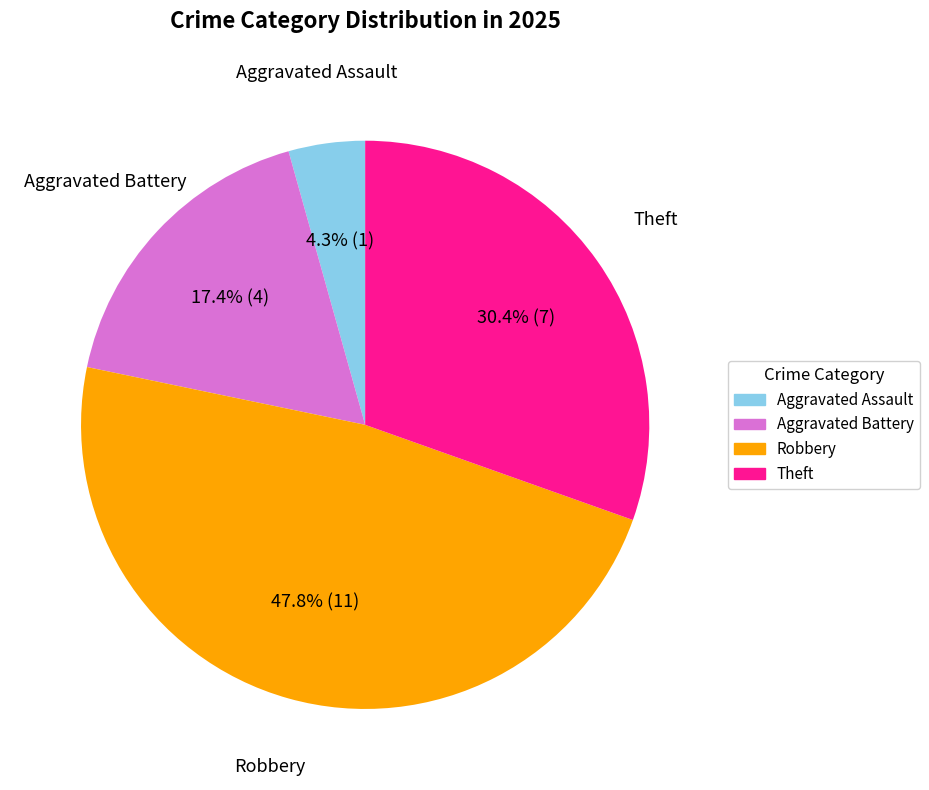

Which has a higher value, Aggravated Battery or Theft?

Theft